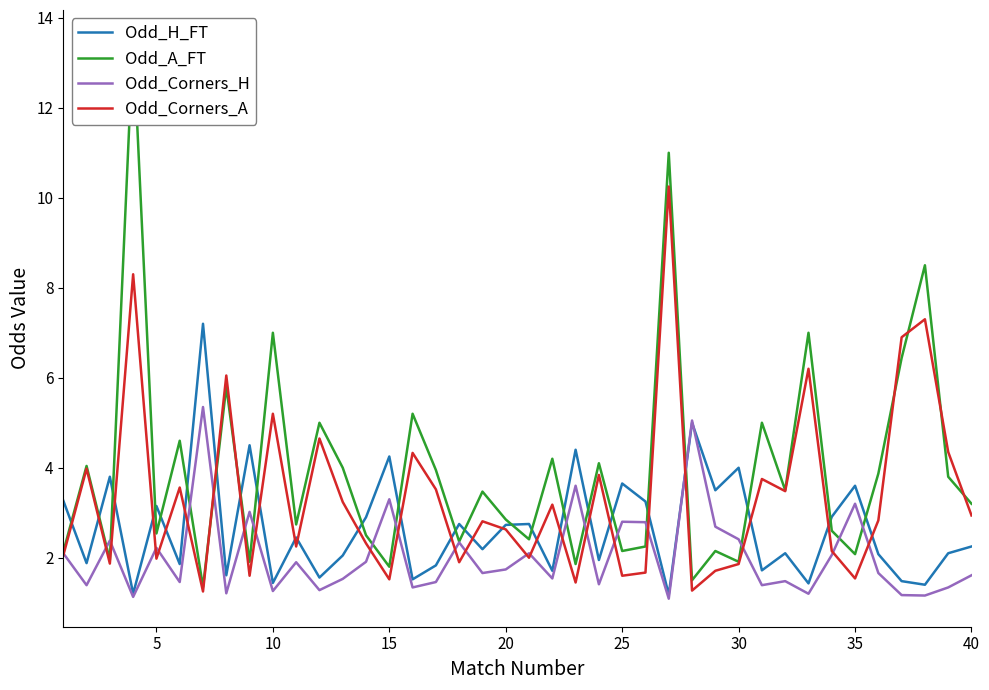

The value of Odd_Corners_H at 20 is 2.6. True or false?

False